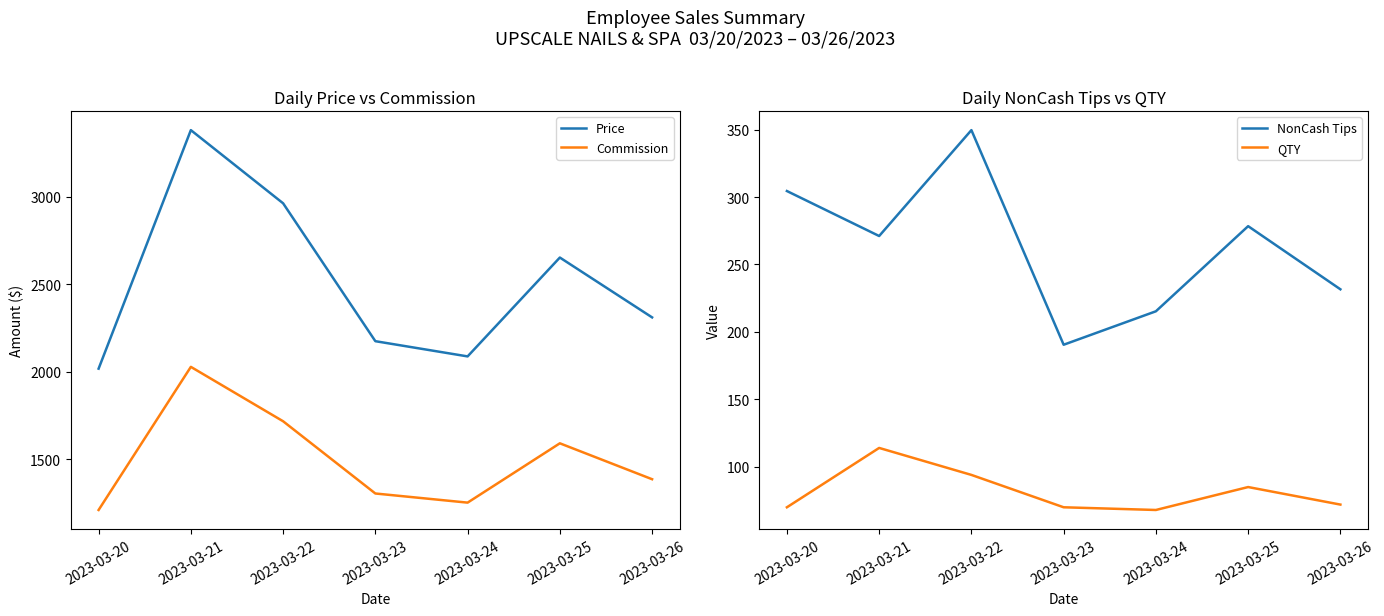

Is it true that Commission equals 459.9 at 2023-03-23?

False